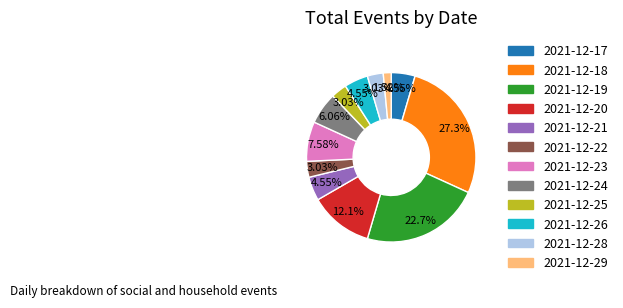

To the nearest percent, what portion does 2021-12-18 represent?

27%